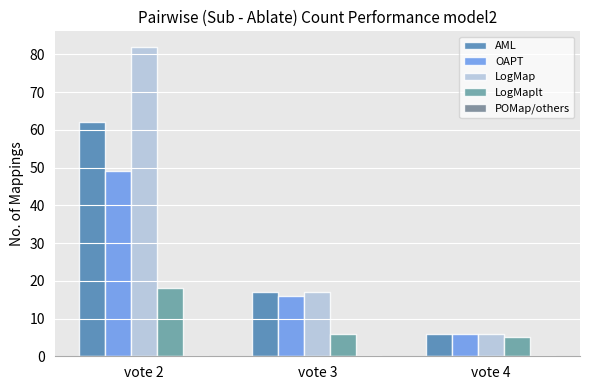

What is the value of the LogMaplt bar at the 3rd from the left?

5